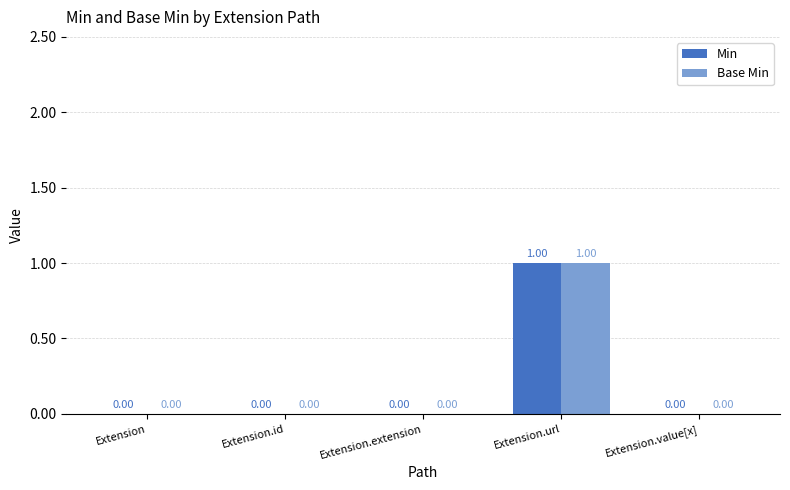

Is it true that Base Min equals 1 at Extension.url?

True